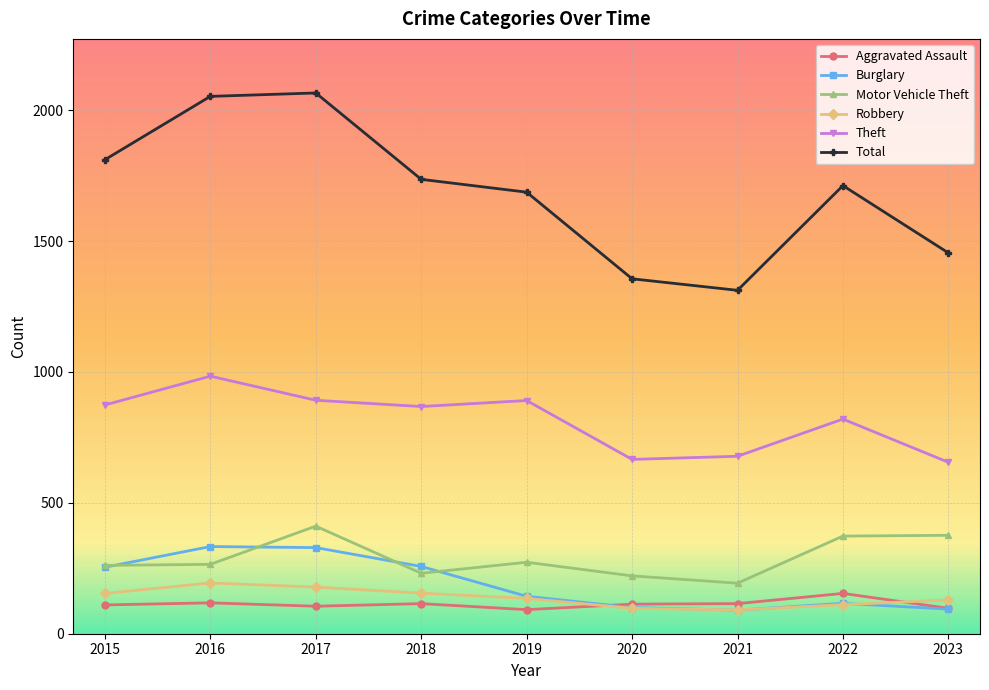

In Burglary, how many points are higher than both neighbors (excluding endpoints)?

2